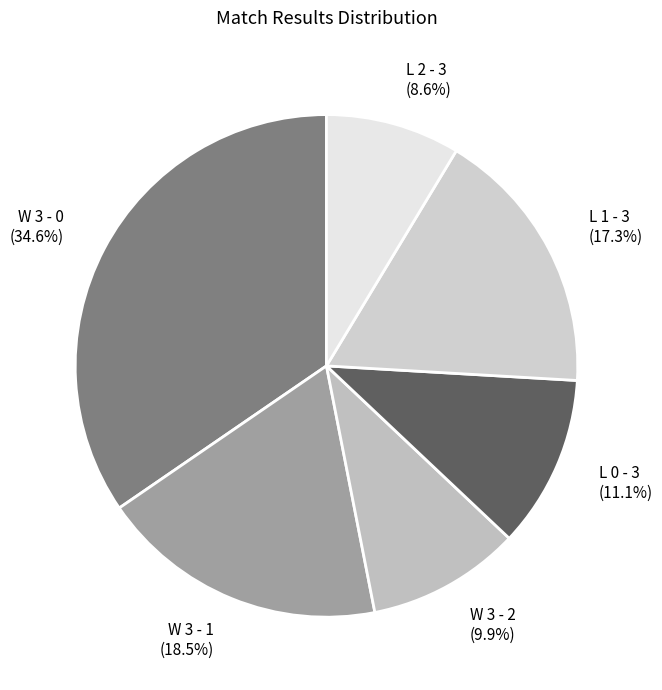

What portion of the pie excludes W 3 - 0?

65.4%